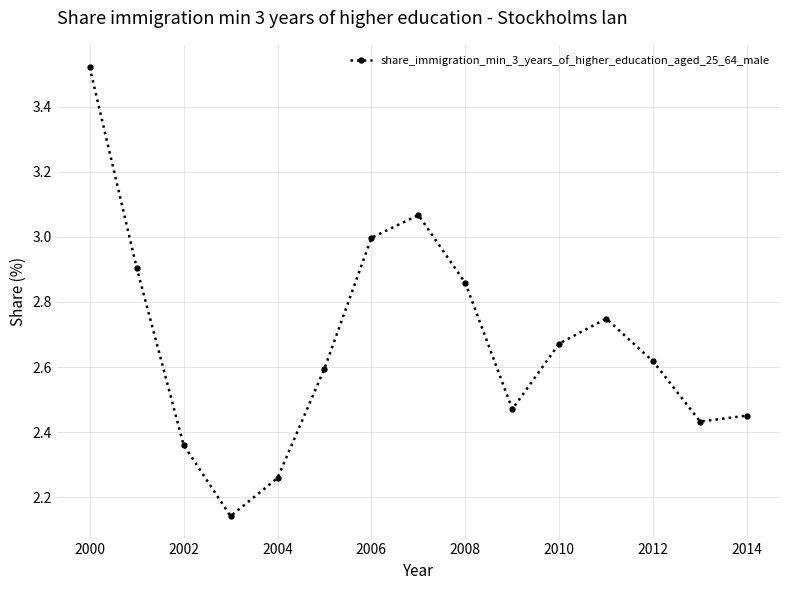

What is the difference between the second highest and minimum values?

0.9